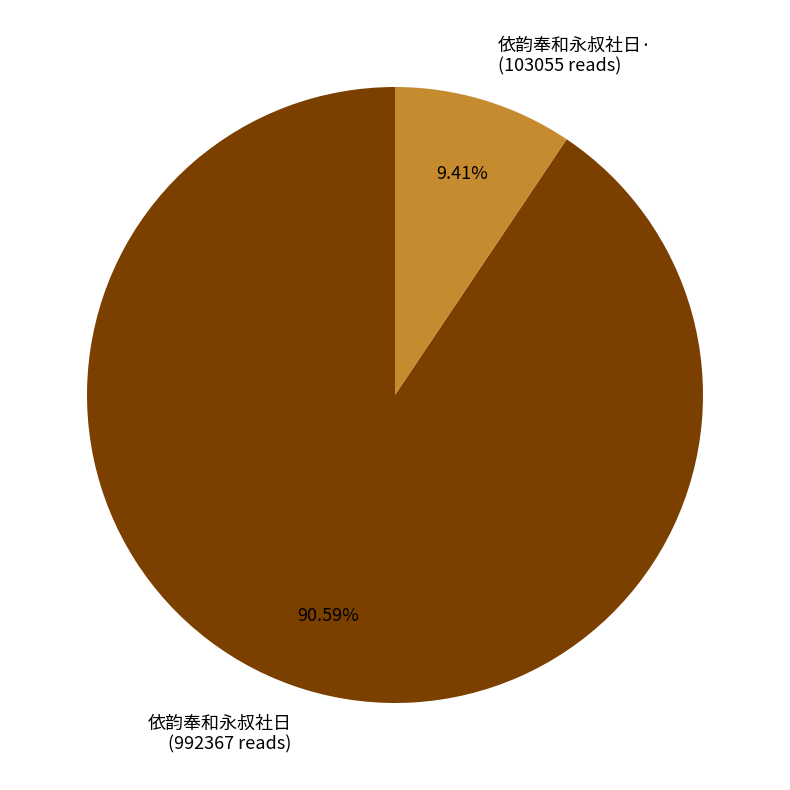

Does 依韵奉和永叔社日· (103055 reads) account for over 50% of the chart?

No